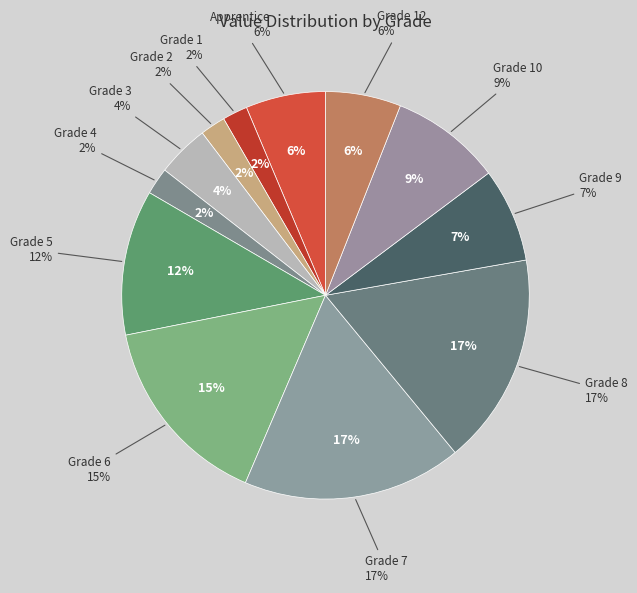

Between Grade 1 and Grade 12, which is larger?

Grade 12